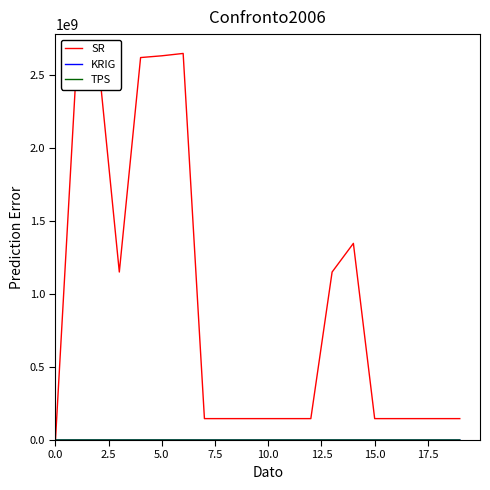

Which series has the largest total across all categories?

SR